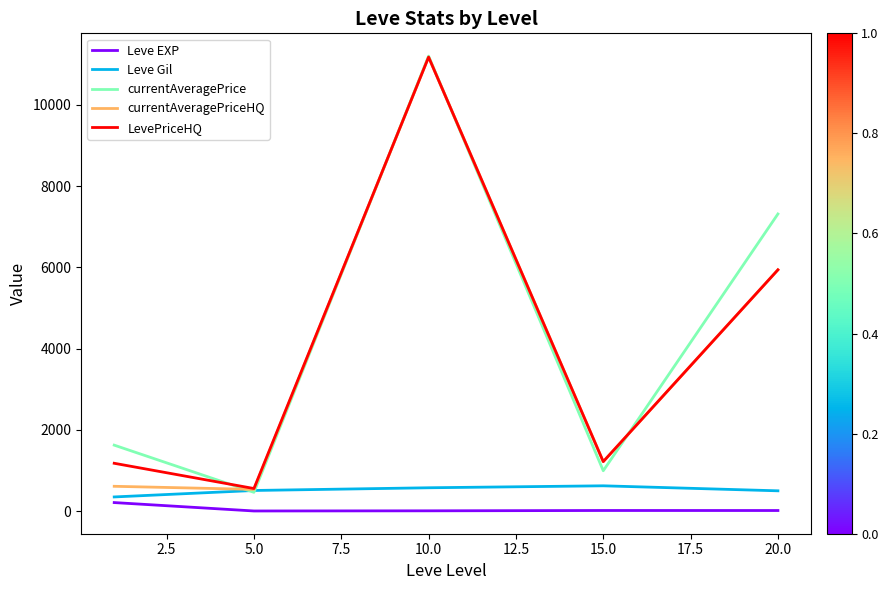

What is the maximum value shown in the chart?

11202.3